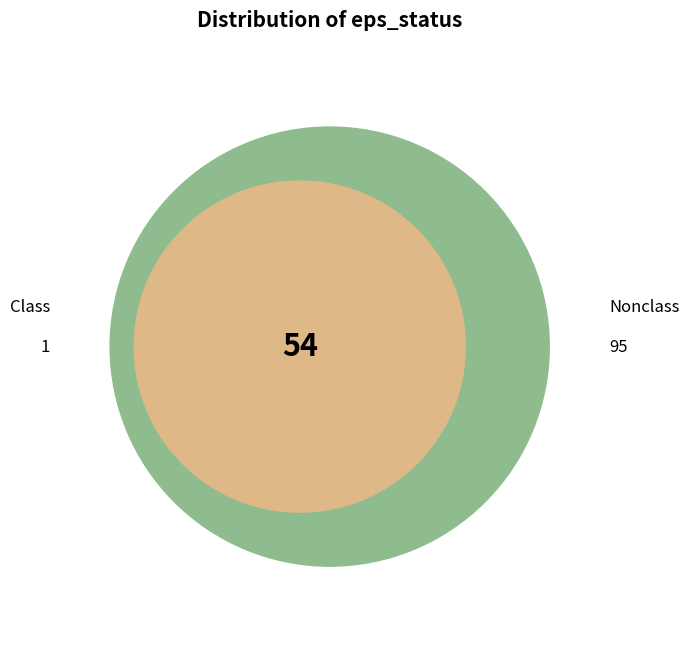

What is the total percentage of 0 and 1?

100.0%